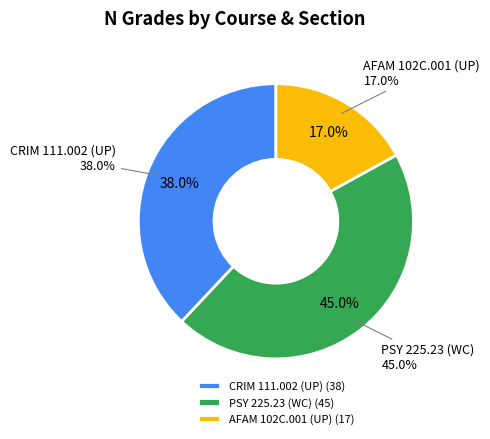

Is it true that PSY 225.23 (WC) is 45% of the pie?

True